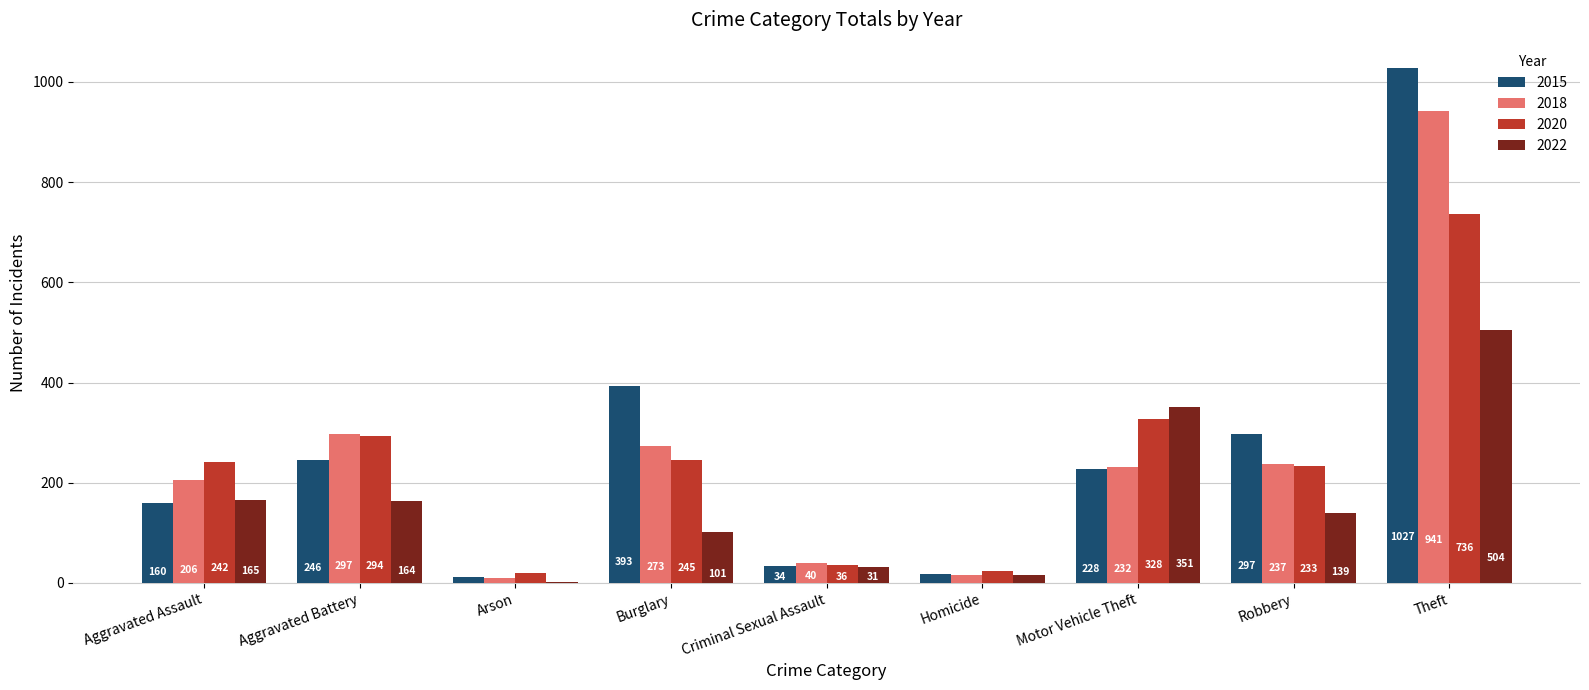

What is the sum of the 2020 values at Robbery and Arson?

253